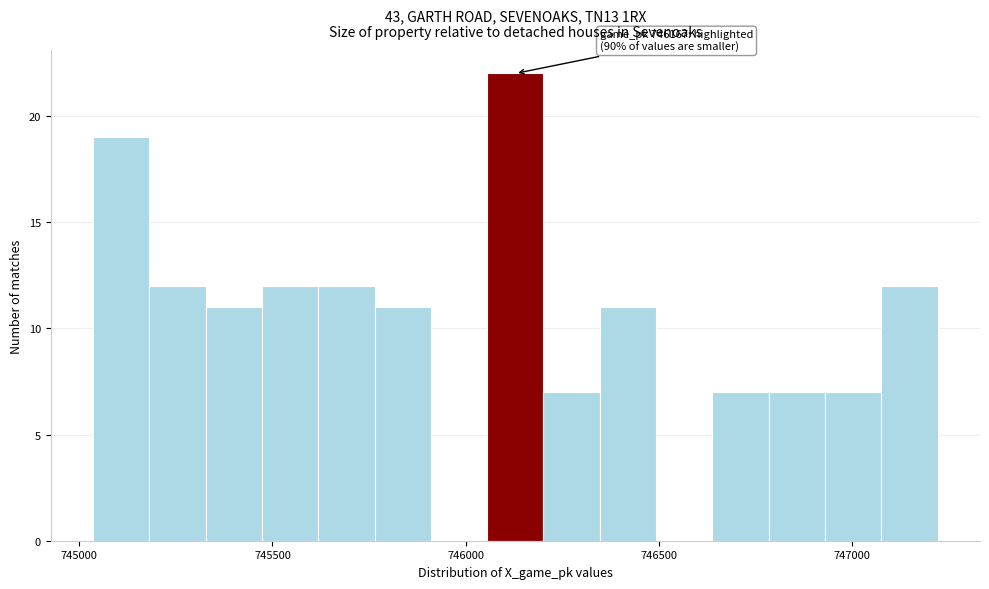

Around what value on the x-axis is the tallest bar? Give the approximate position of its centre, as read against the axis.

746150